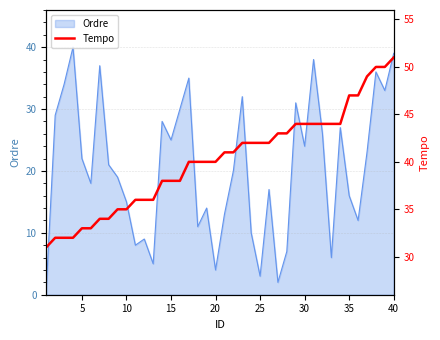

Is it true that Ordre equals 40 at 30?

False